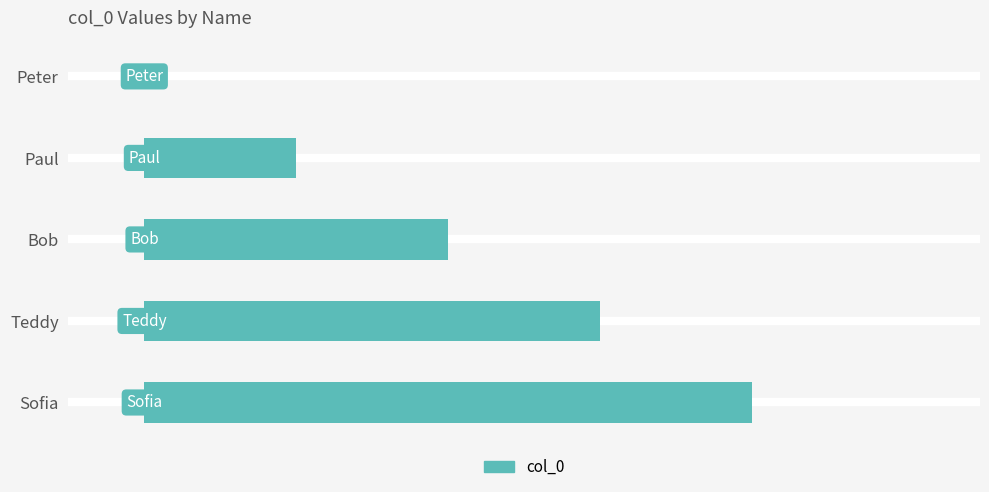

What is the sum of the values at Bob and Paul?

3